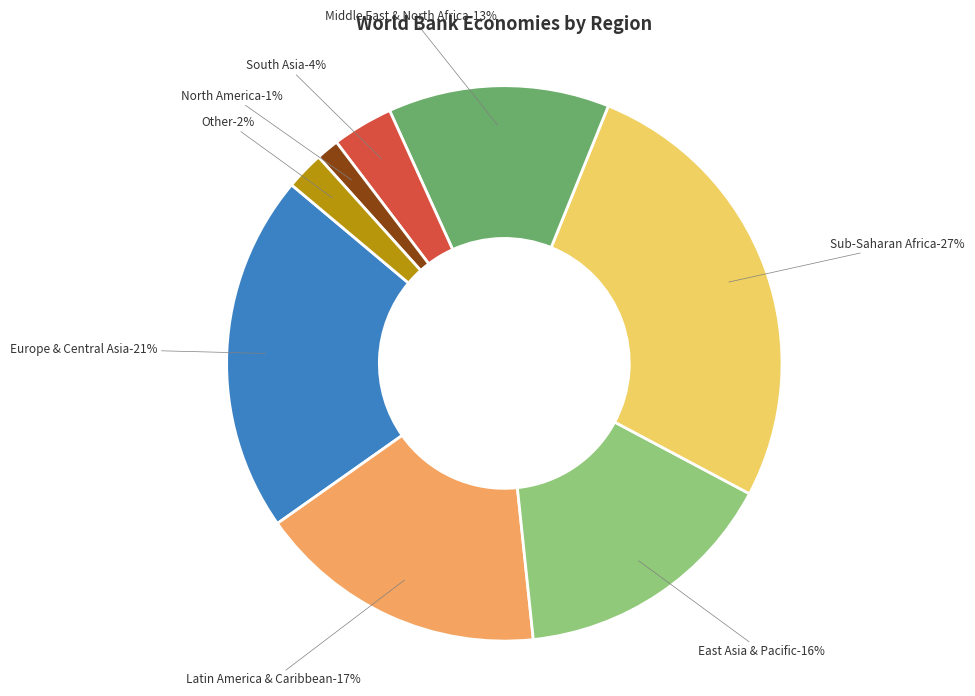

What is the largest slice in the pie chart?

Sub-Saharan Africa